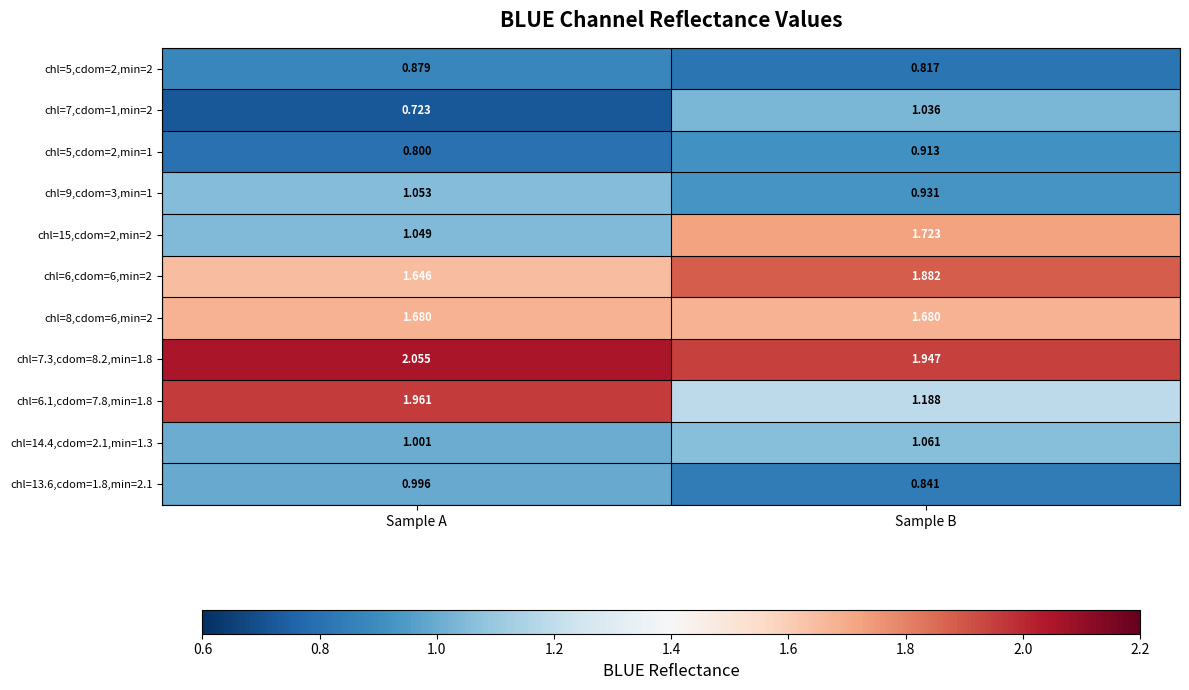

At which category is the sum across all series the highest?

Sample B